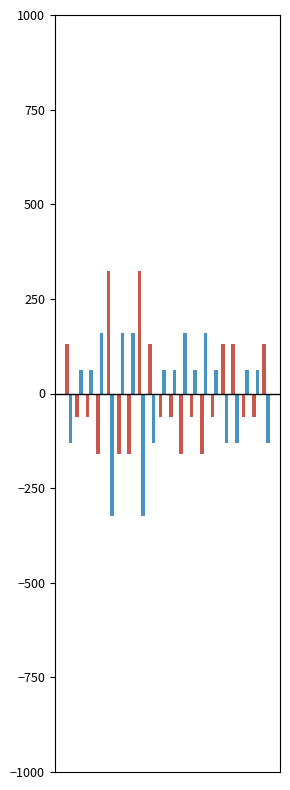

What is the maximum value shown in the chart?

322.5